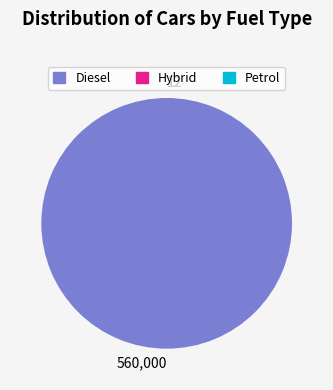

Is there any slice that represents more than half of the pie?

Yes